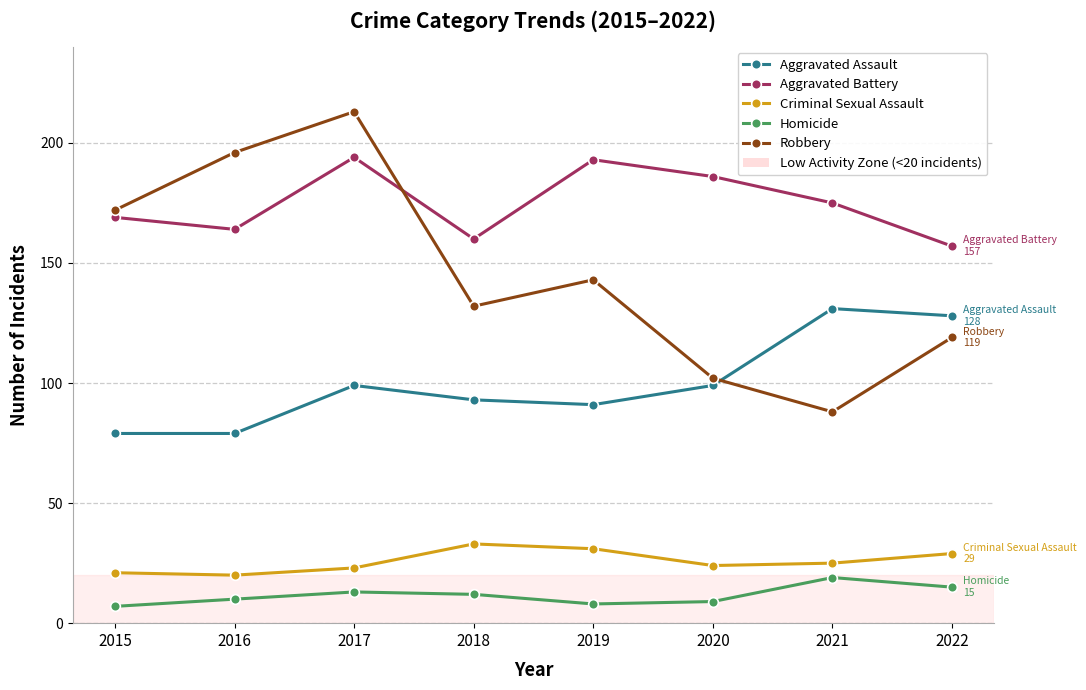

Is the value of Robbery at 2018 greater than the value of Criminal Sexual Assault at 2018?

Yes